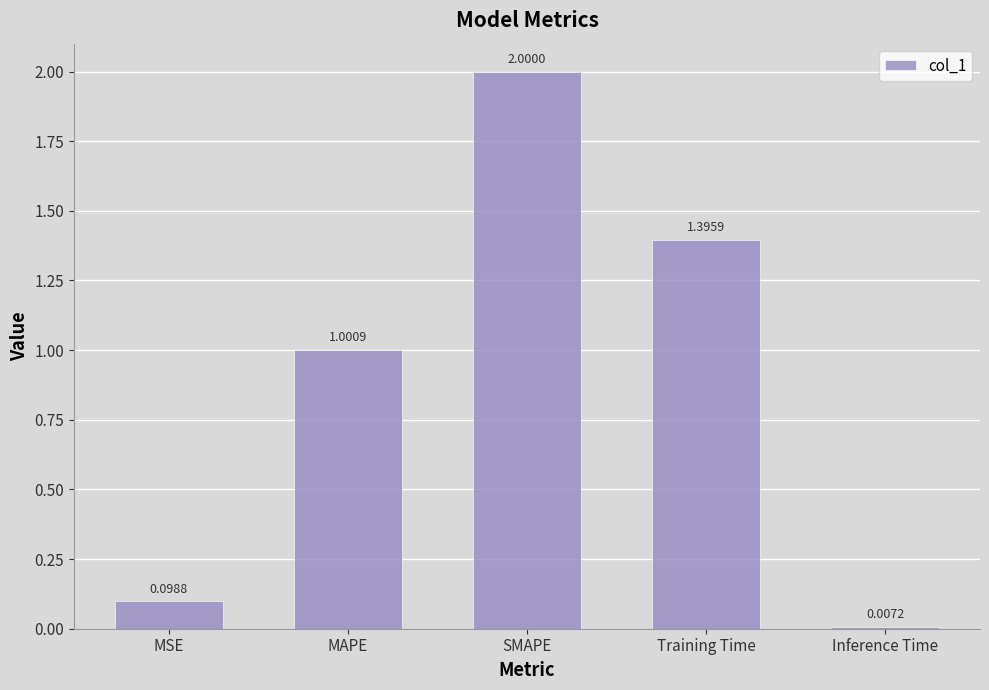

Rank the categories by value from highest to lowest.

SMAPE, Training Time, MAPE, MSE, Inference Time